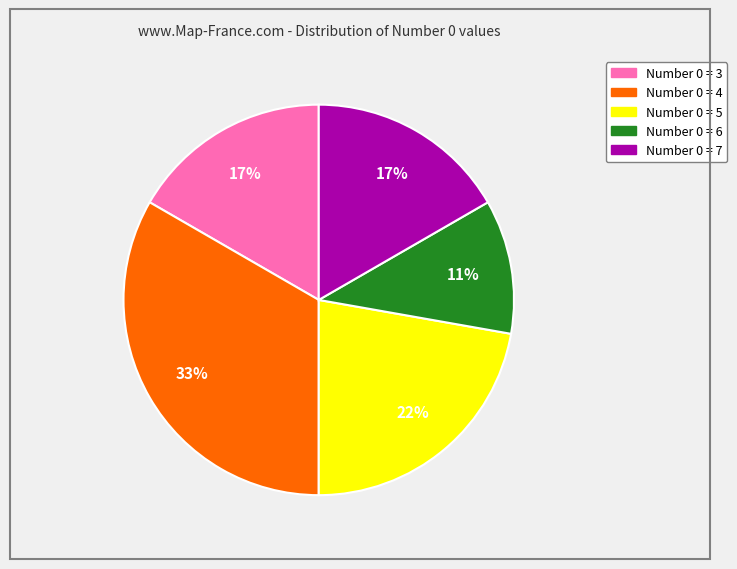

To the nearest percent, what is the average slice percentage?

20%